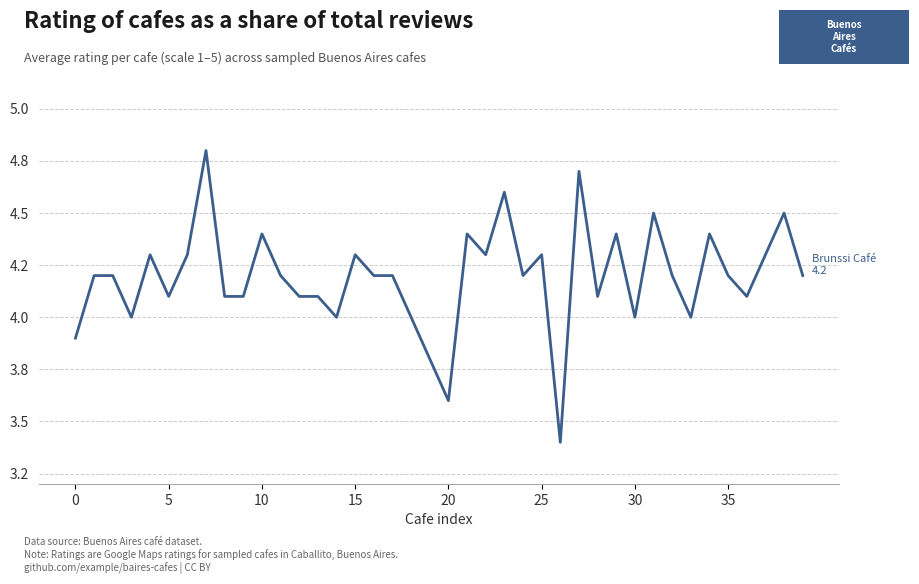

What is the difference between the maximum and minimum values?

1.4